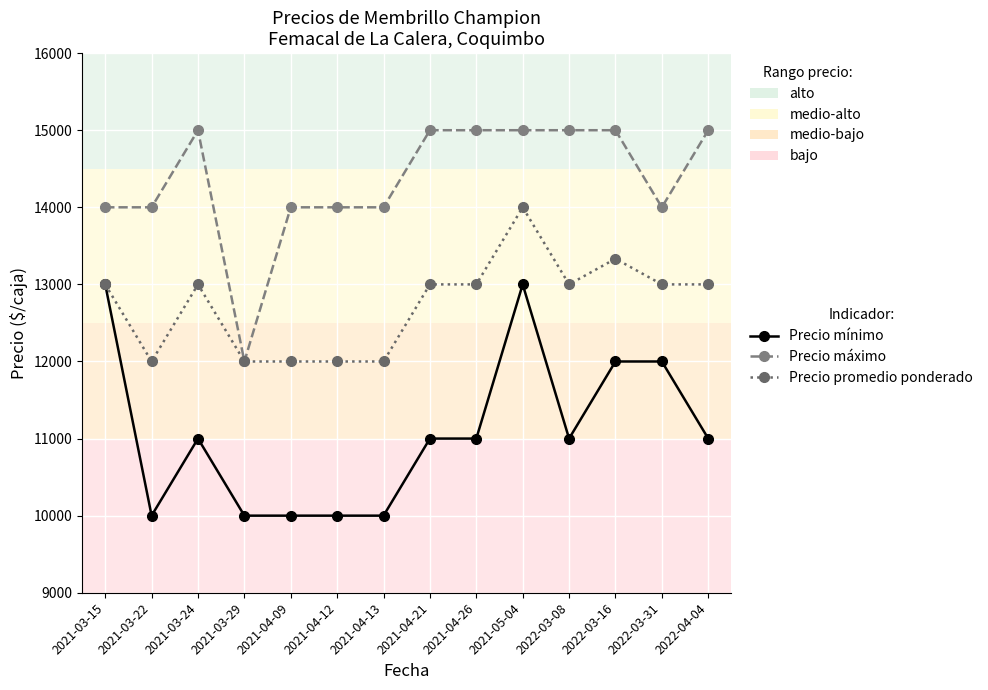

The value of Precio máximo at 2022-03-16 is 15000. True or false?

True